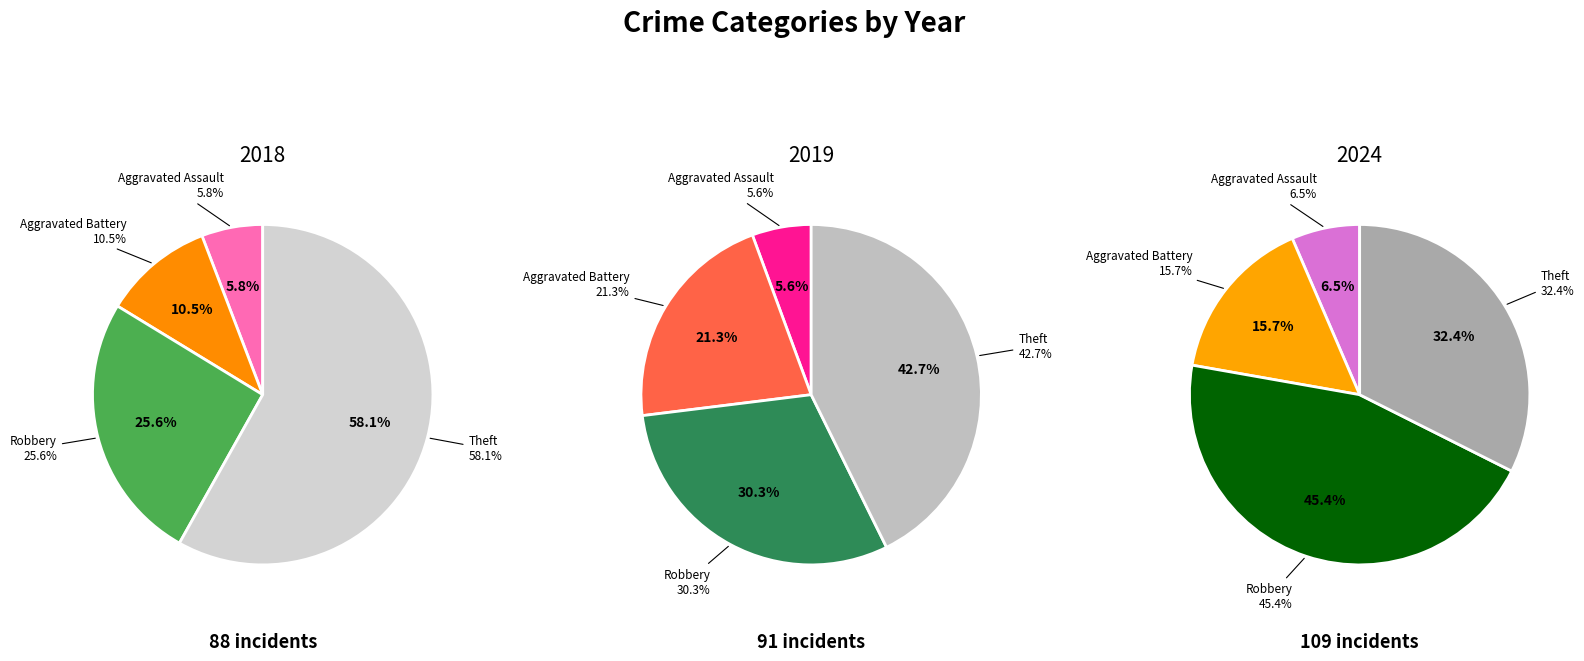

What percentage is the Robbery slice, to the nearest percent?

26%